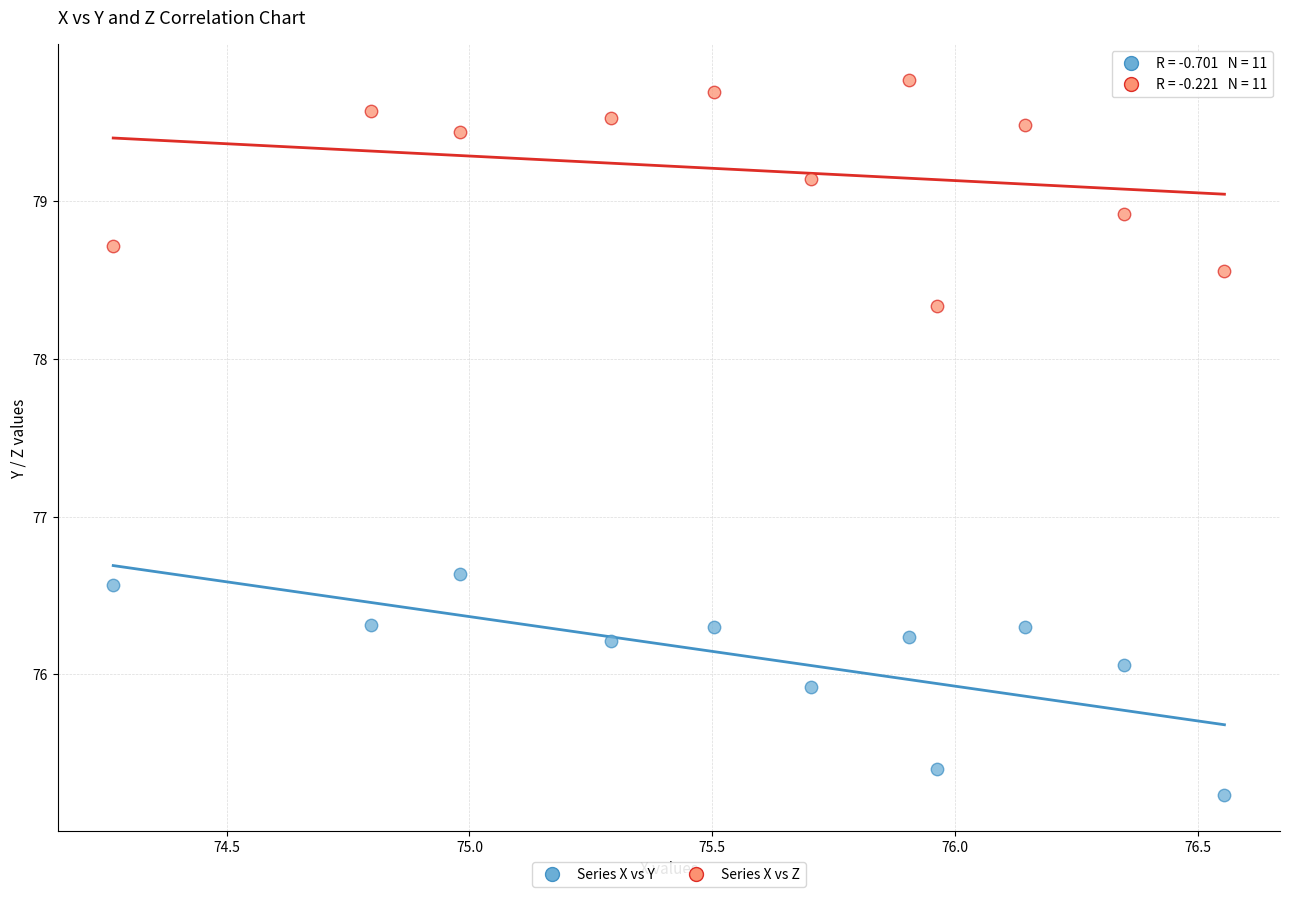

In the Series X vs Y series, what Y value is closest to 75?

75.2